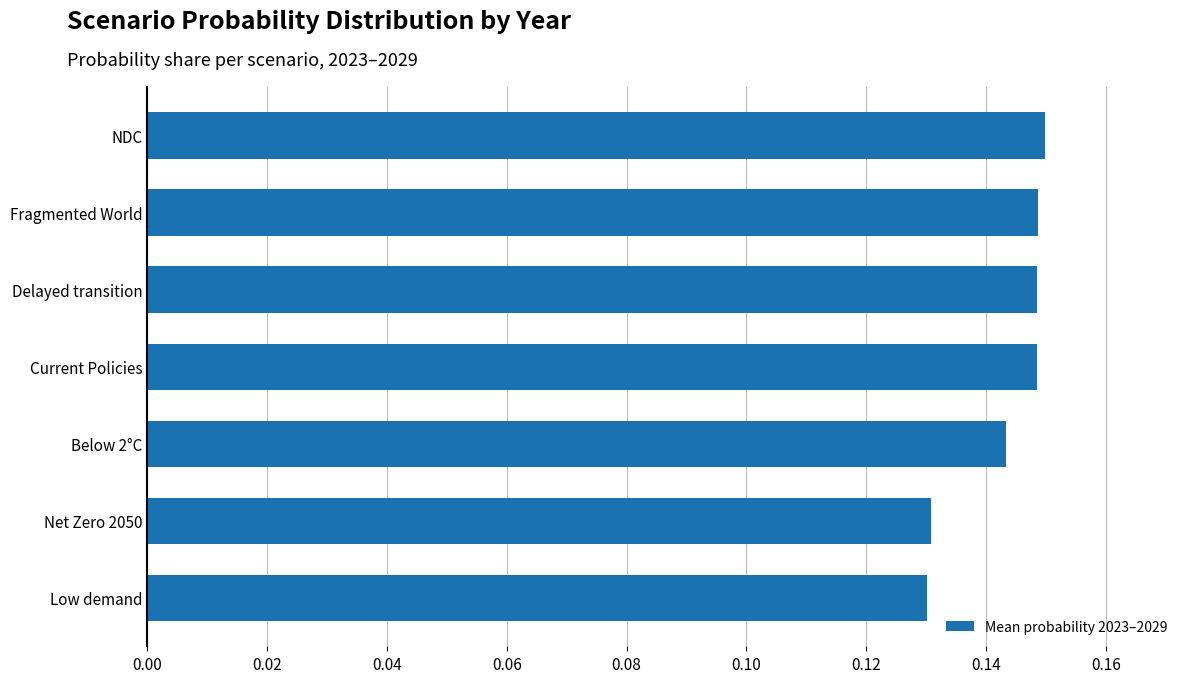

What is the sum of all values?

1.0